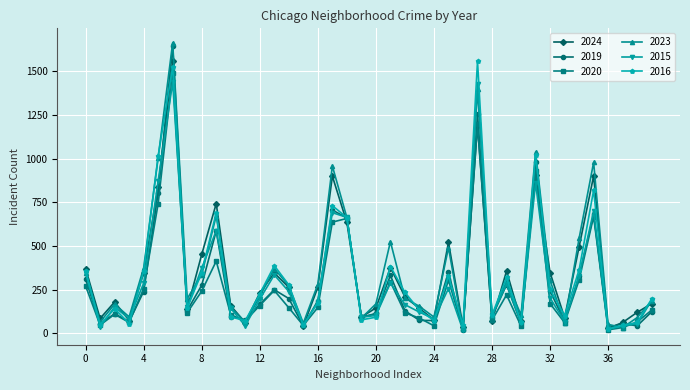

What is the maximum value shown in the chart?

1663